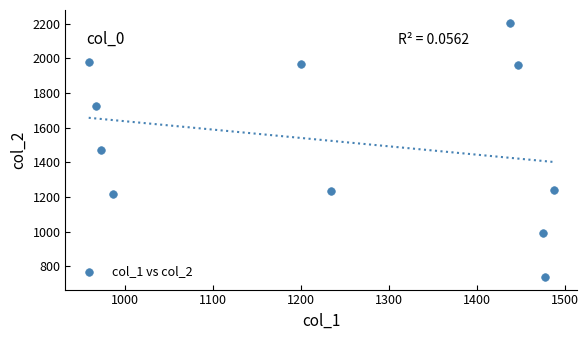

What is the range of Y values (max minus min)?

1466.3